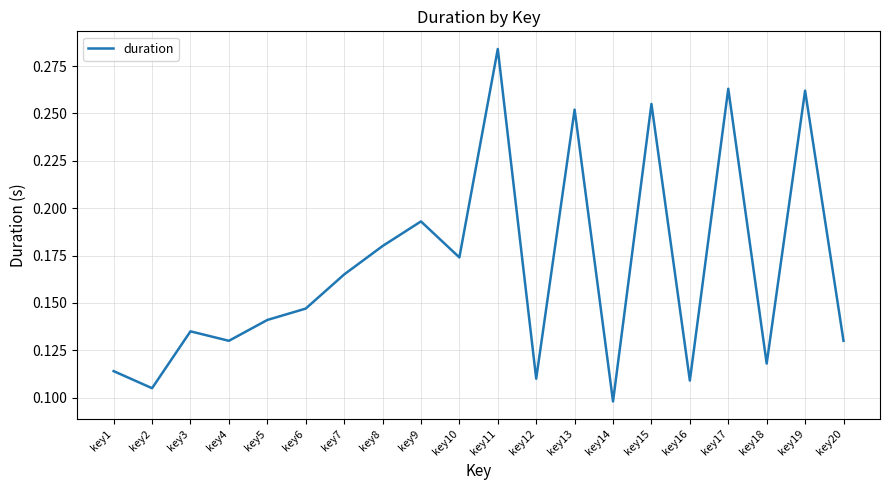

Is it true that the value at key10 is 0.3?

False